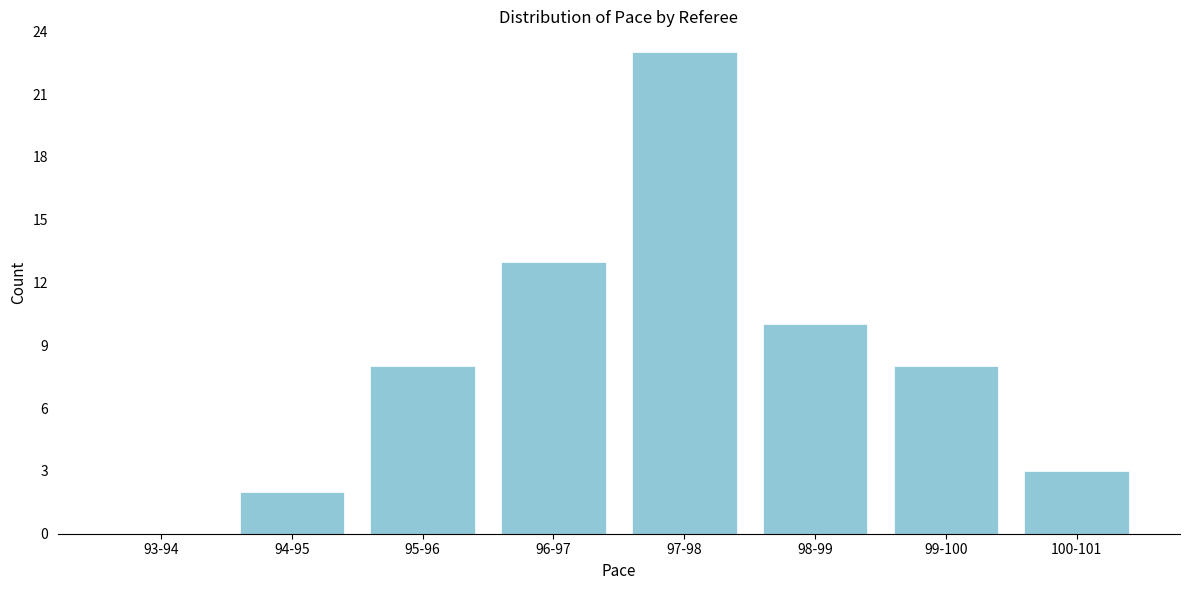

Reading left to right, list all the values displayed in this chart.

93-94=0	94-95=2	95-96=8	96-97=13	97-98=23	98-99=10	99-100=8	100-101=3